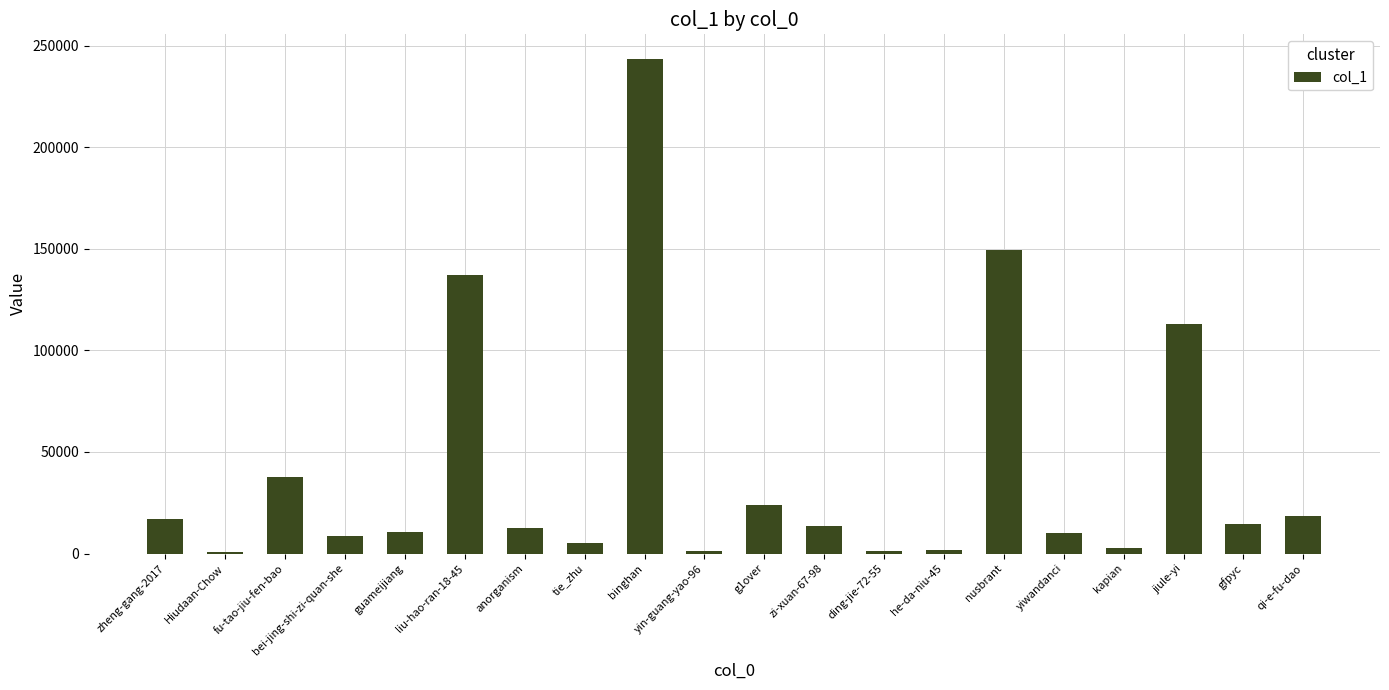

What is the maximum value shown in the chart?

243539